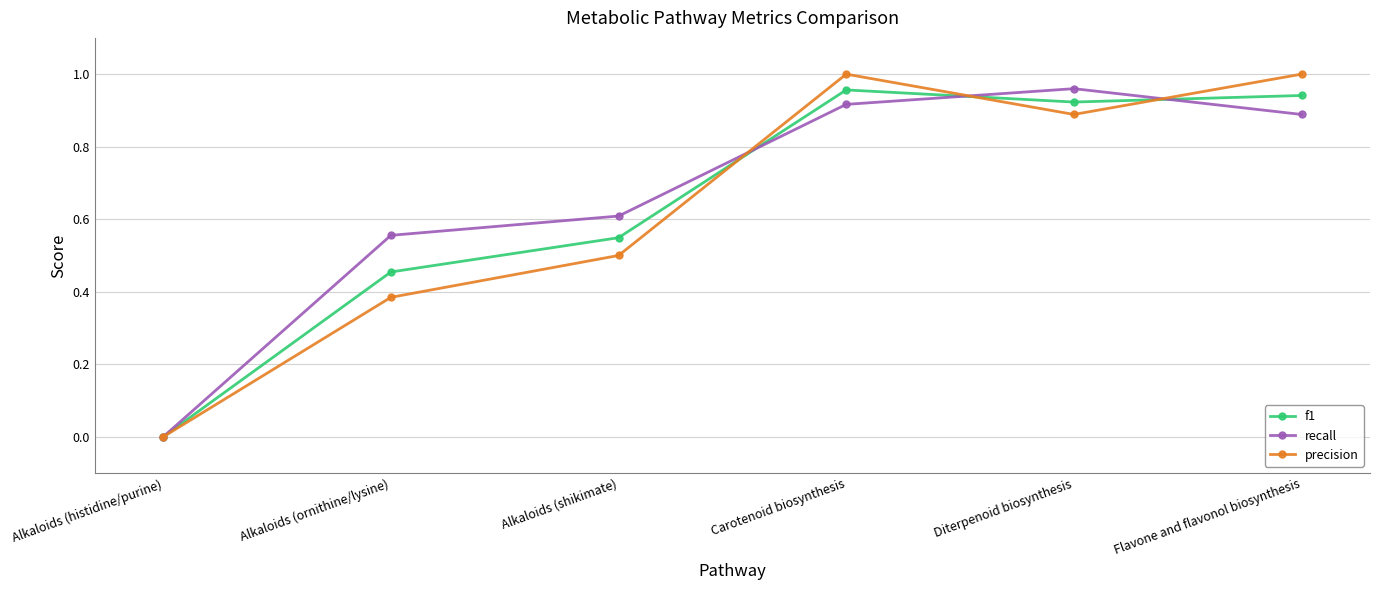

The recall series shows 0.6 at Alkaloids (ornithine/lysine). True or false?

True